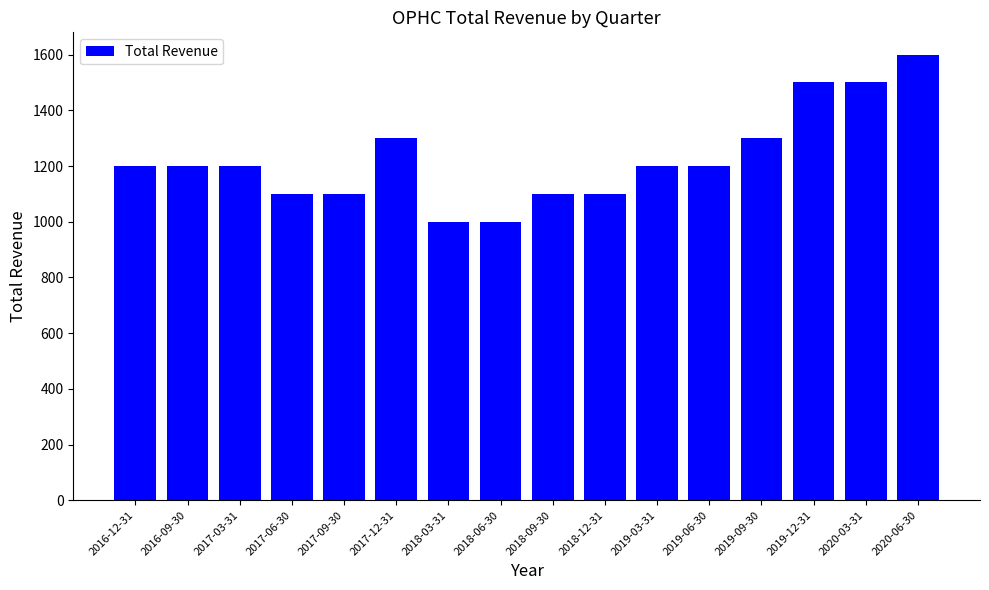

What is the greatest value displayed?

1600